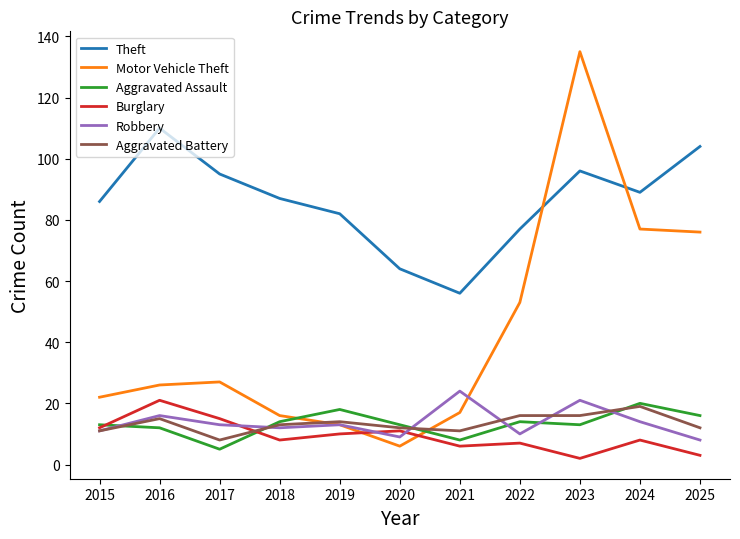

At which label is Robbery closest to 16?

2016